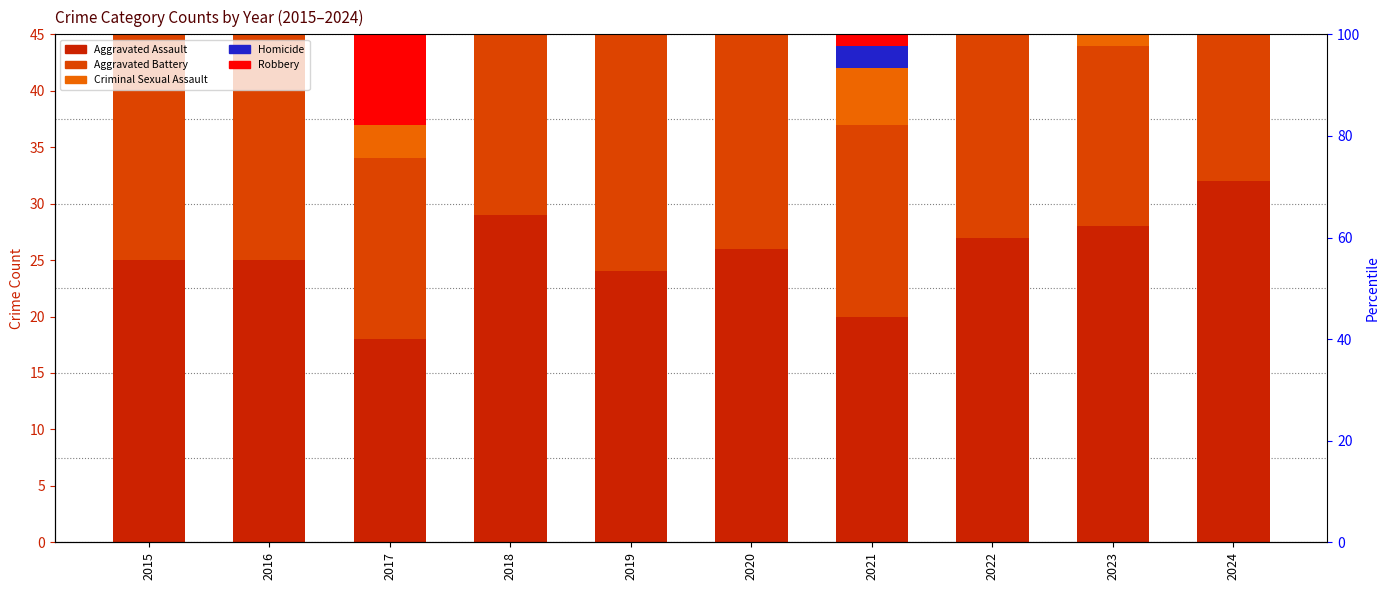

Which has a higher value, 2018 or 2020?

2018